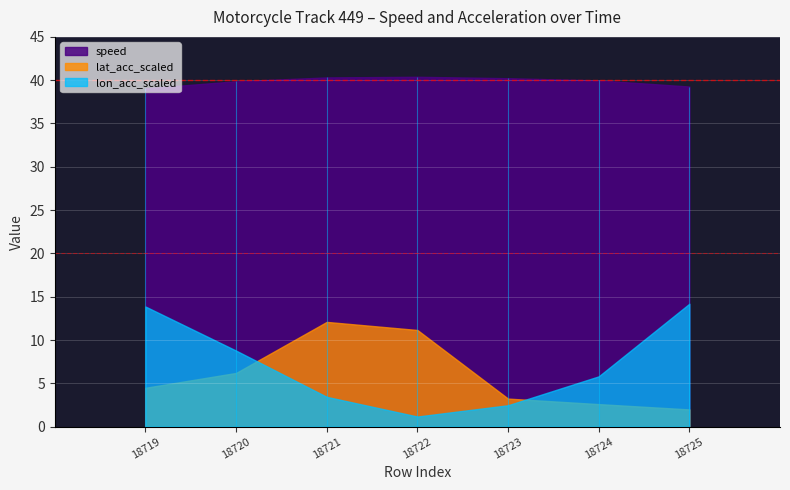

The value of lat_acc_scaled at 18720 is 0.4. True or false?

False